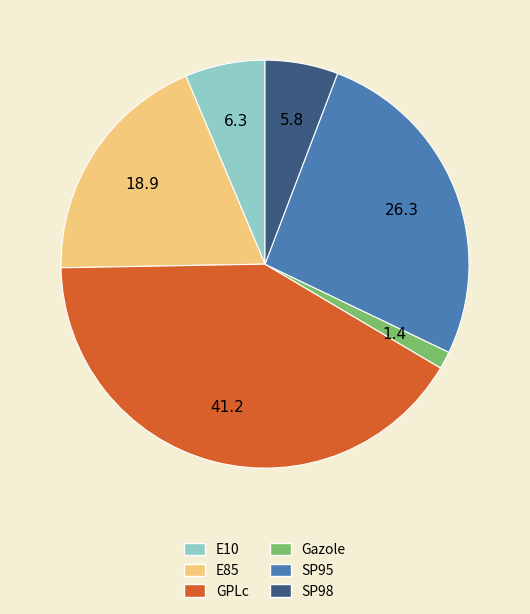

Is the sum of Gazole and GPLc greater than half?

No